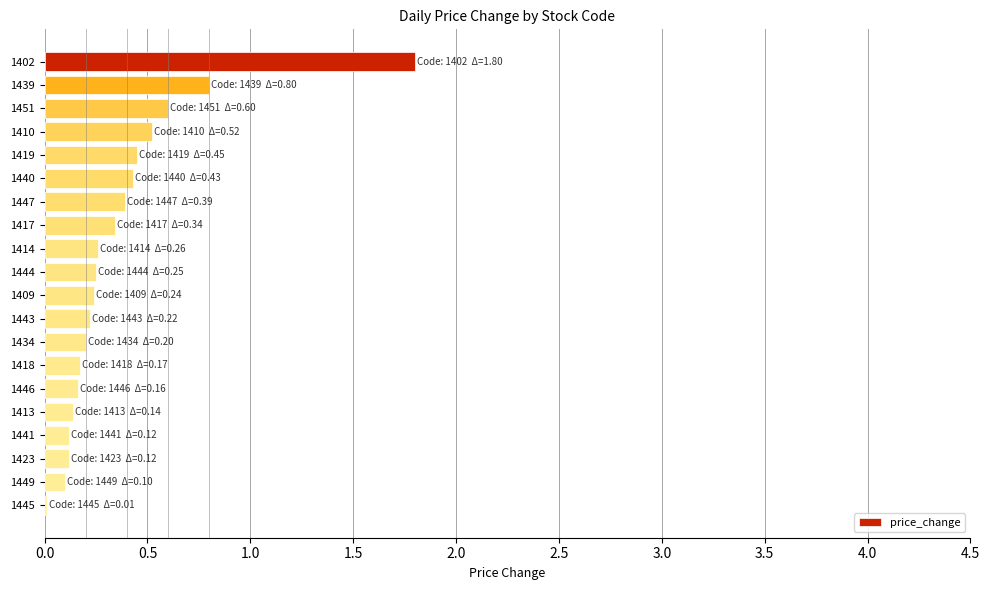

True or false: the data shows 0.1 at 1423.

True